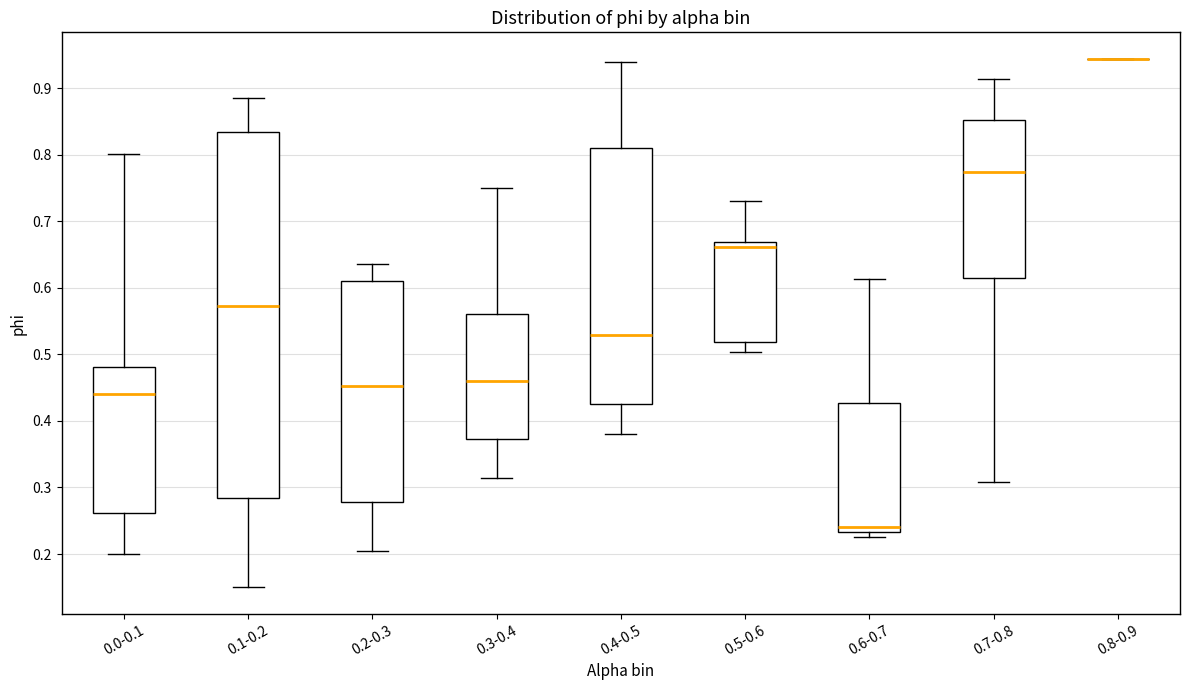

Reading left to right, transcribe this box plot: for each box, give where its median line is, the range the box spans, and where its two whiskers end, as read against the y-axis. The values are not printed on the chart, so give them approximately, as read against the axis.

0.0-0.1: median 0.44, box 0.26 to 0.48, whiskers 0.20 to 0.80
0.1-0.2: median 0.57, box 0.28 to 0.83, whiskers 0.15 to 0.88
0.2-0.3: median 0.45, box 0.28 to 0.61, whiskers 0.20 to 0.64
0.3-0.4: median 0.46, box 0.37 to 0.56, whiskers 0.31 to 0.75
0.4-0.5: median 0.53, box 0.43 to 0.81, whiskers 0.38 to 0.94
0.5-0.6: median 0.66, box 0.52 to 0.67, whiskers 0.50 to 0.73
0.6-0.7: median 0.24, box 0.23 to 0.43, whiskers 0.23 (just below the box's lower edge) to 0.61
0.7-0.8: median 0.77, box 0.61 to 0.85, whiskers 0.31 to 0.91
0.8-0.9: box collapsed to a line at 0.94, whiskers 0.94 to 0.94